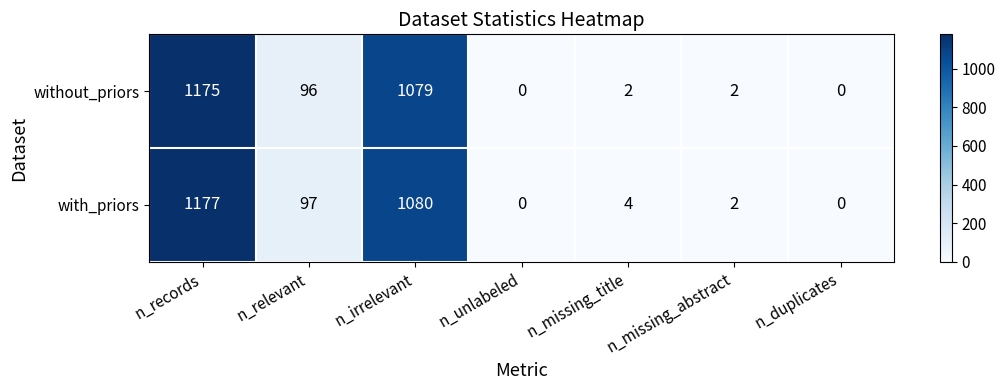

What is the average value of the with_priors series?

337